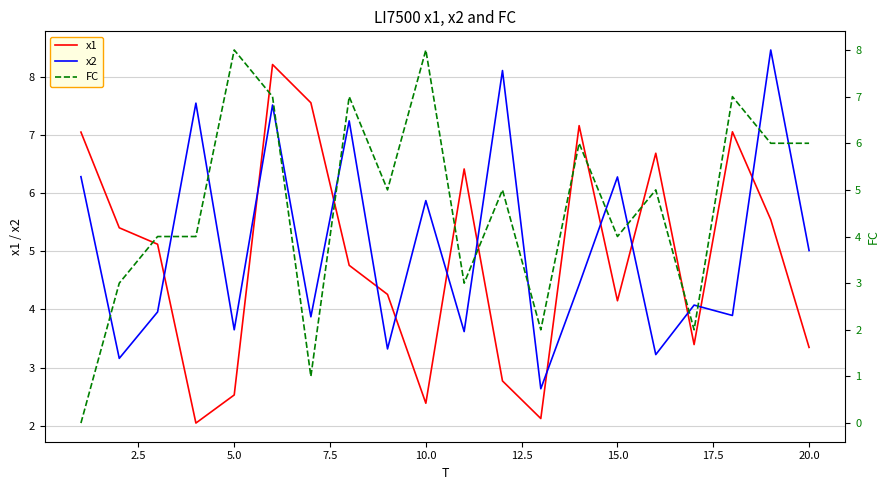

Is it true that x1 equals 2.5 at 5.0?

True